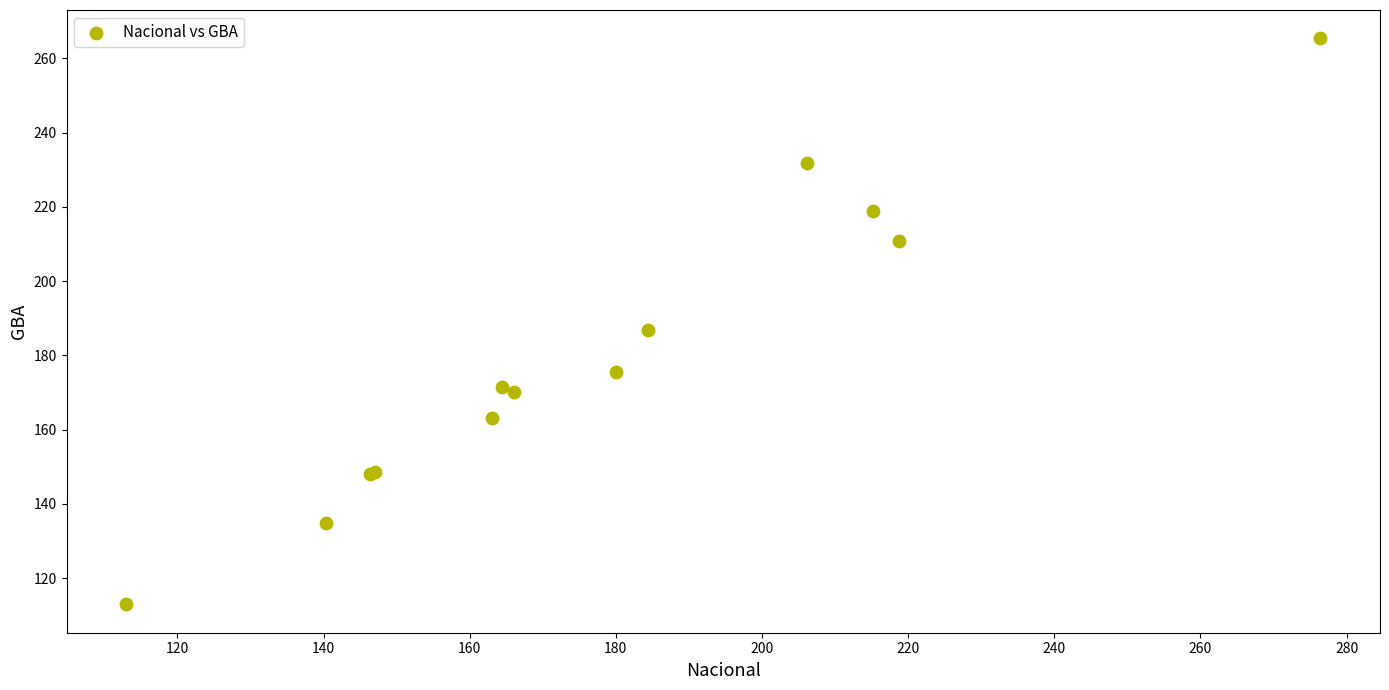

What Y value in the scatter plot is closest to 189?

186.8